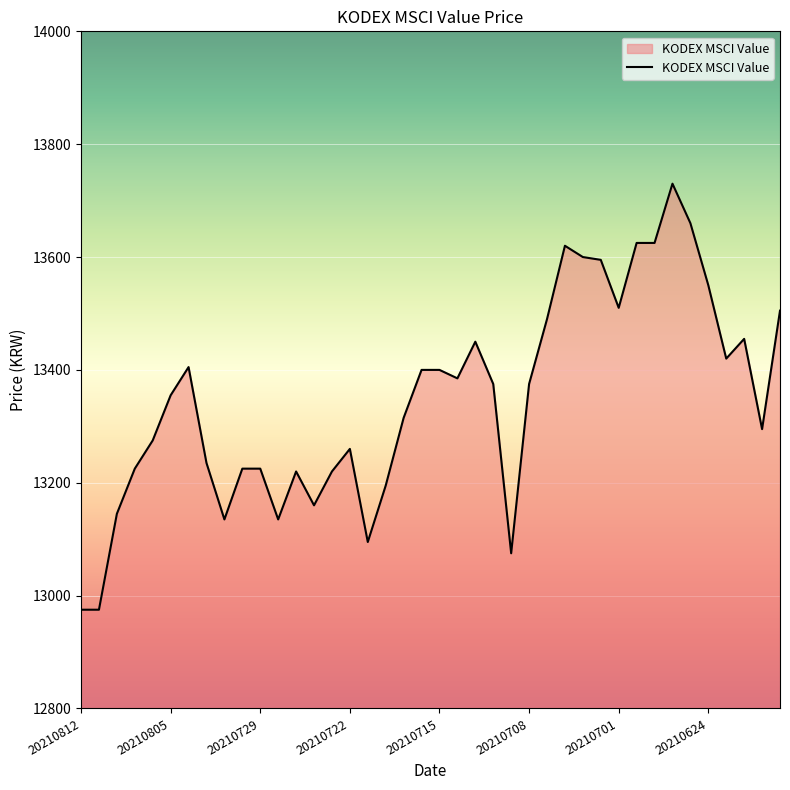

What is the minimum value shown in the chart?

12975